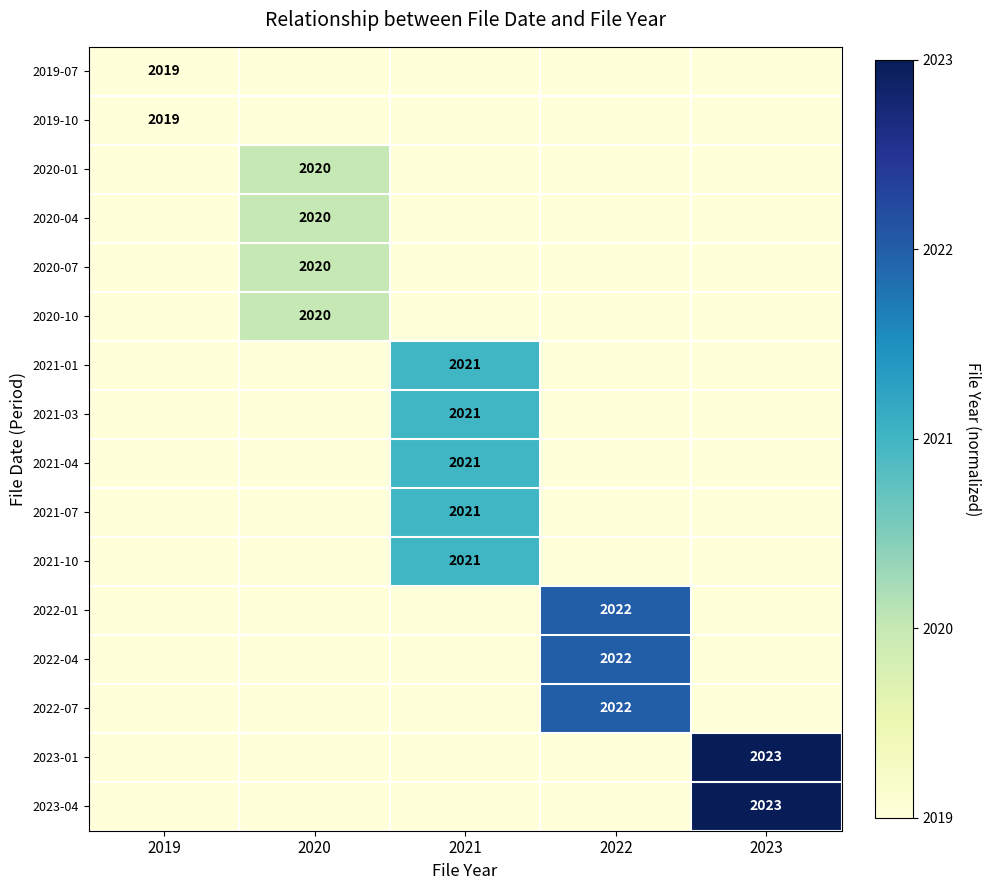

The value of 2021-07 at 2021 is 980. True or false?

False